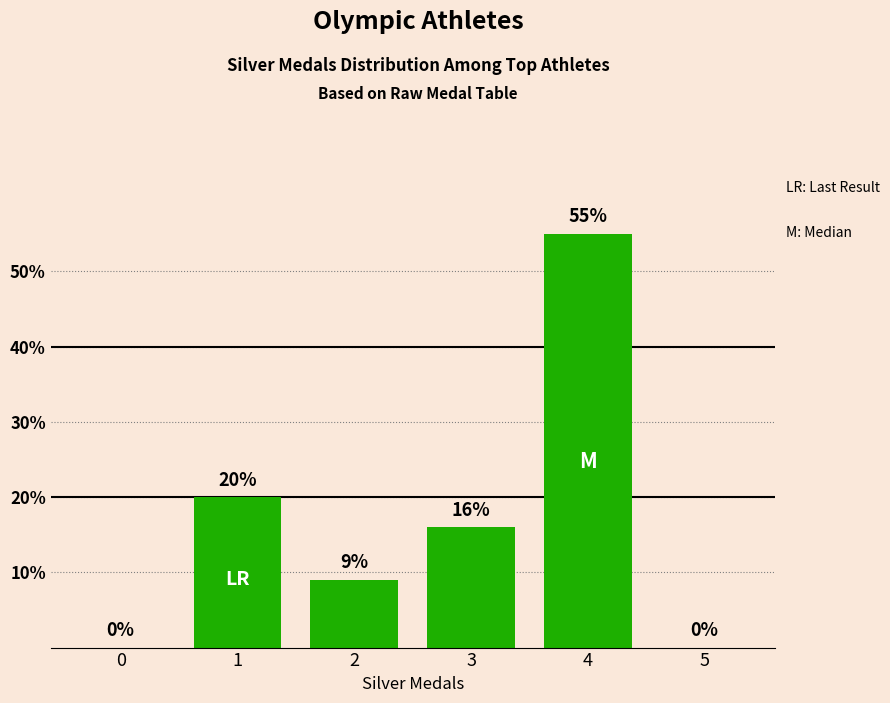

Which has a higher value, 2 or 1?

1